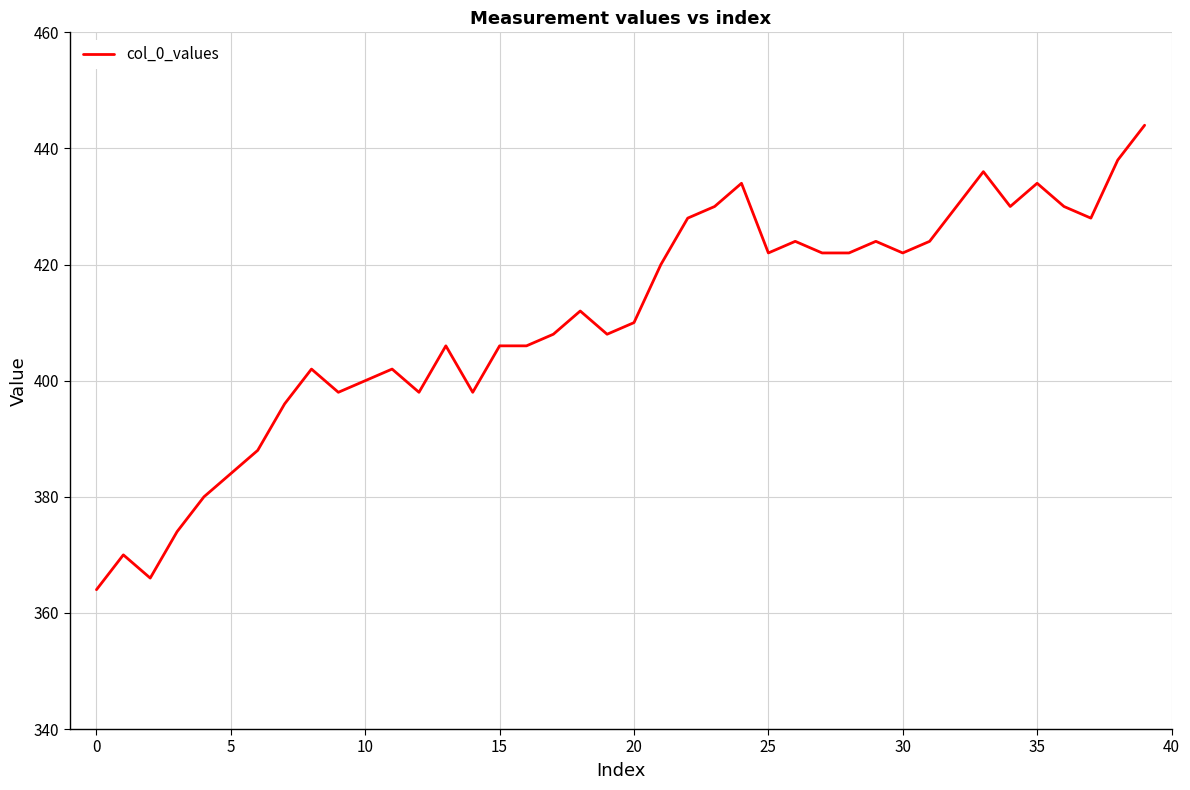

What is the smallest value displayed?

364